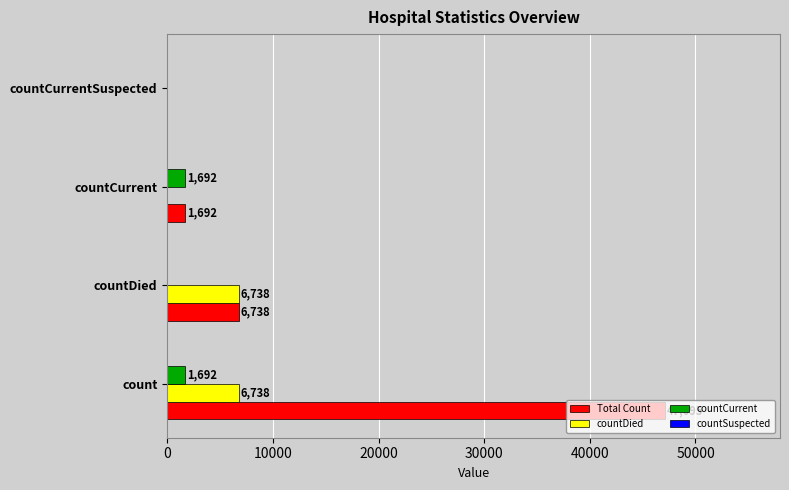

Where is Total Count nearest to the value 23547?

countDied